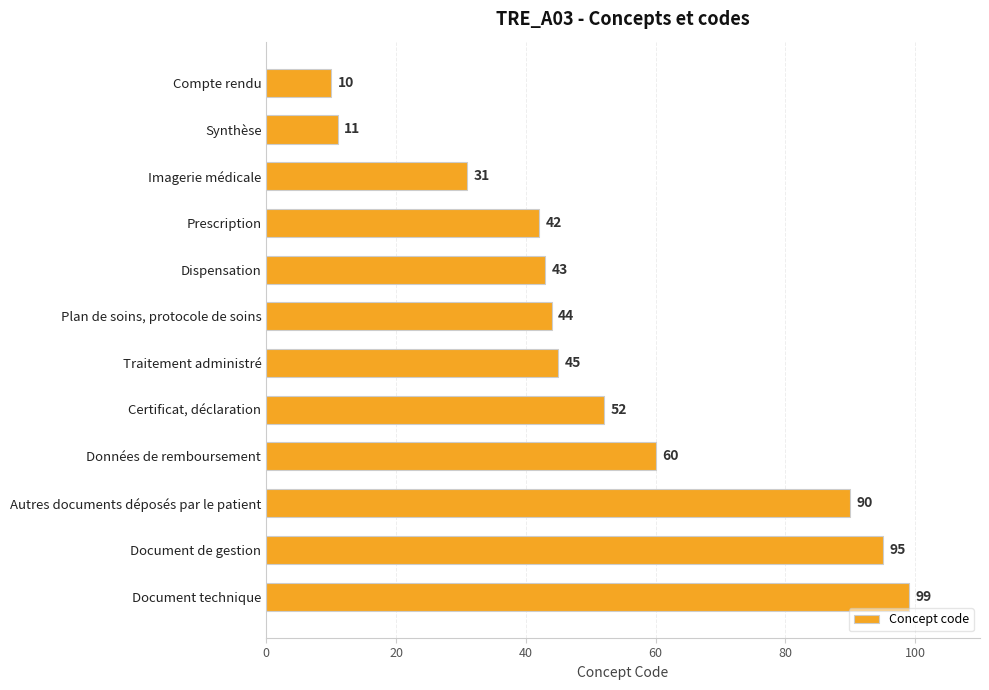

What is the average value?

52